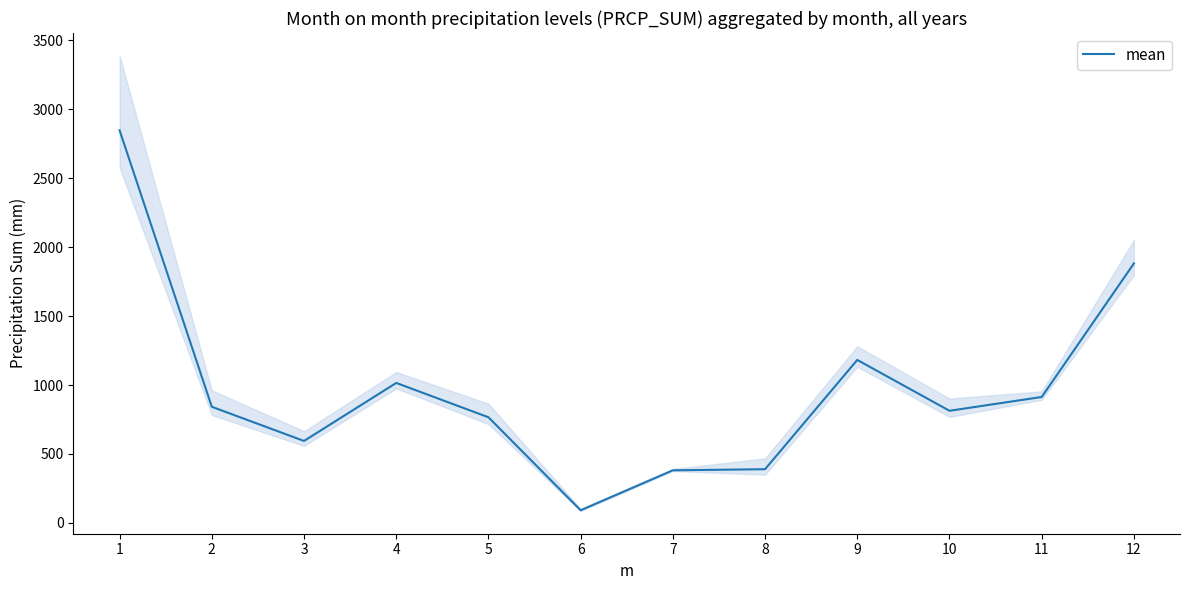

What value does the data have at 10, to the nearest 10?

810